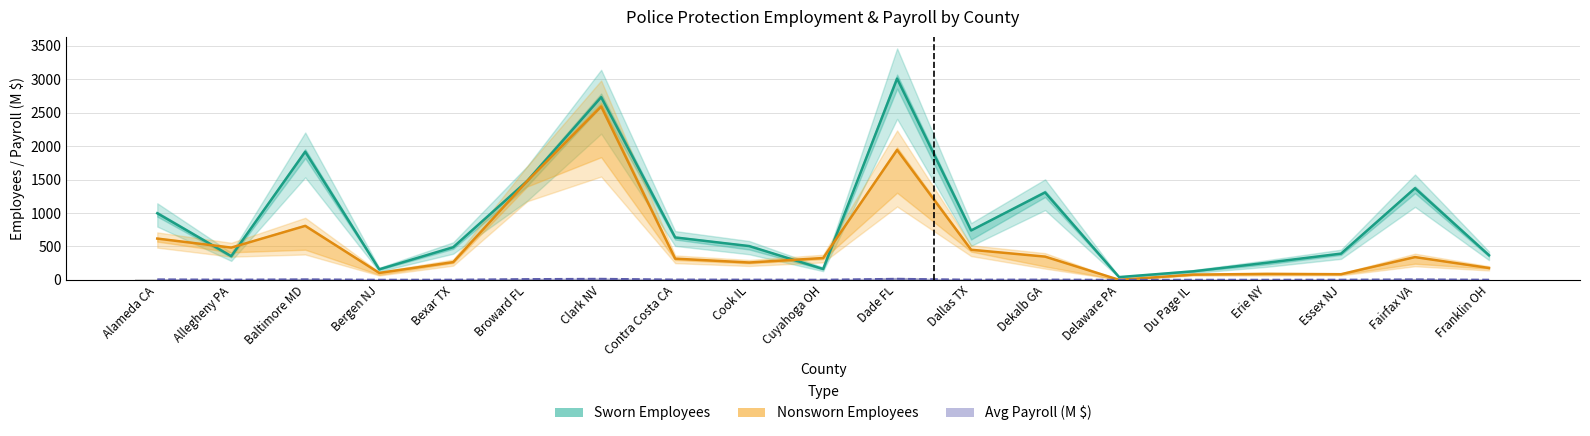

Between Clark NV and Franklin OH, which series saw the biggest shift?

Nonsworn Employees